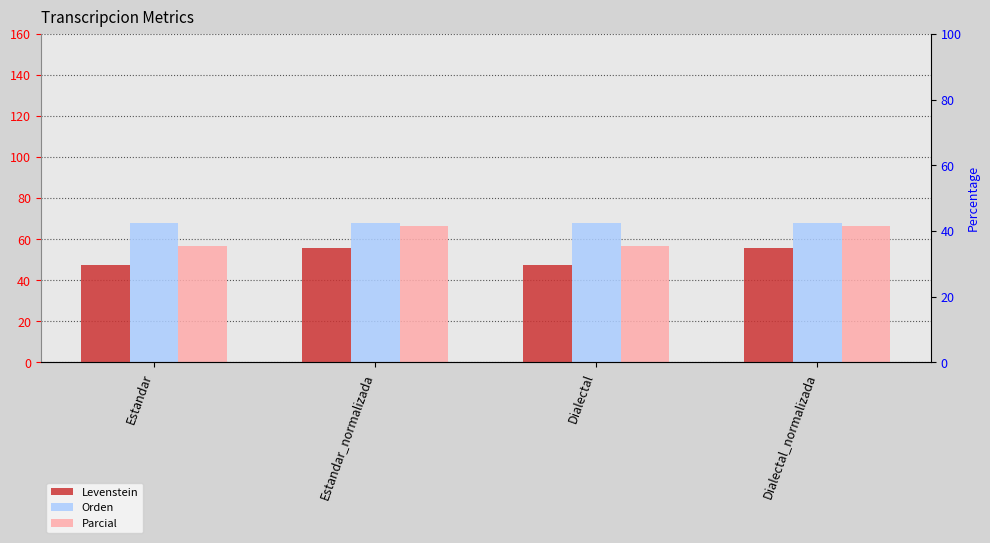

Between Estandar_normalizada and Dialectal, which is larger?

Estandar_normalizada